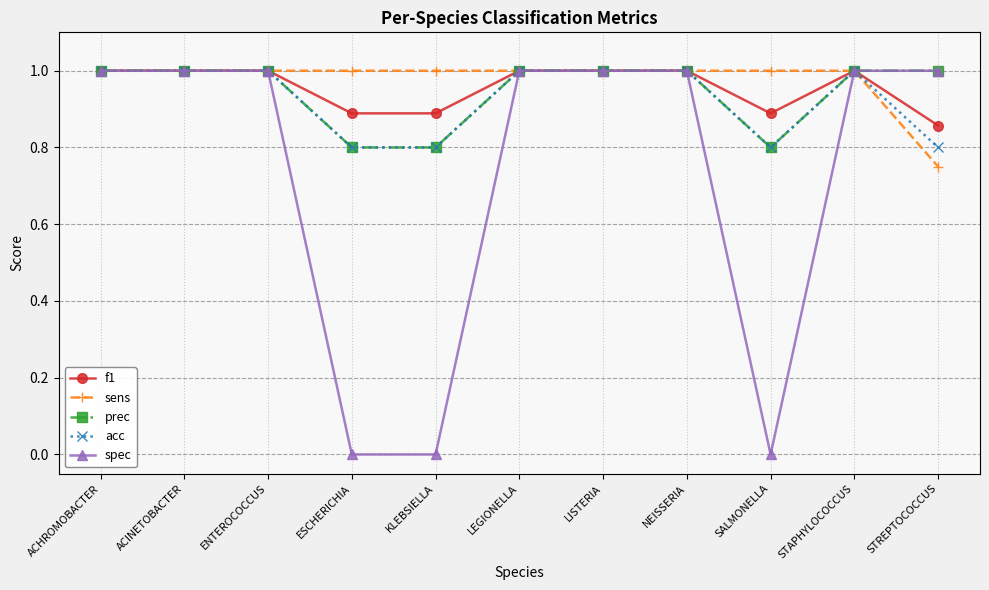

What is the label of the 1st point from the right?

STREPTOCOCCUS